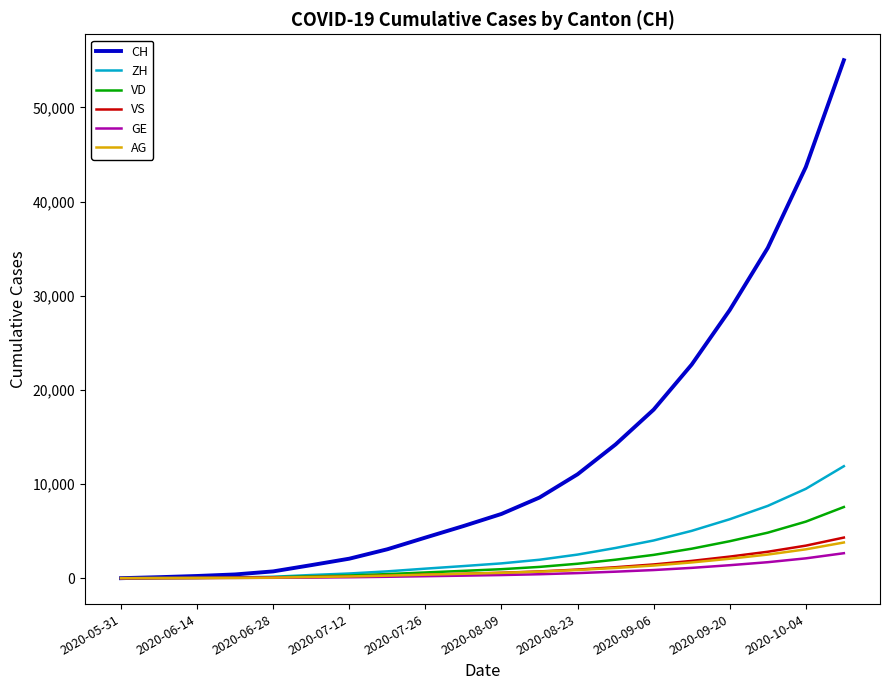

Which series has the largest total across all categories?

CH